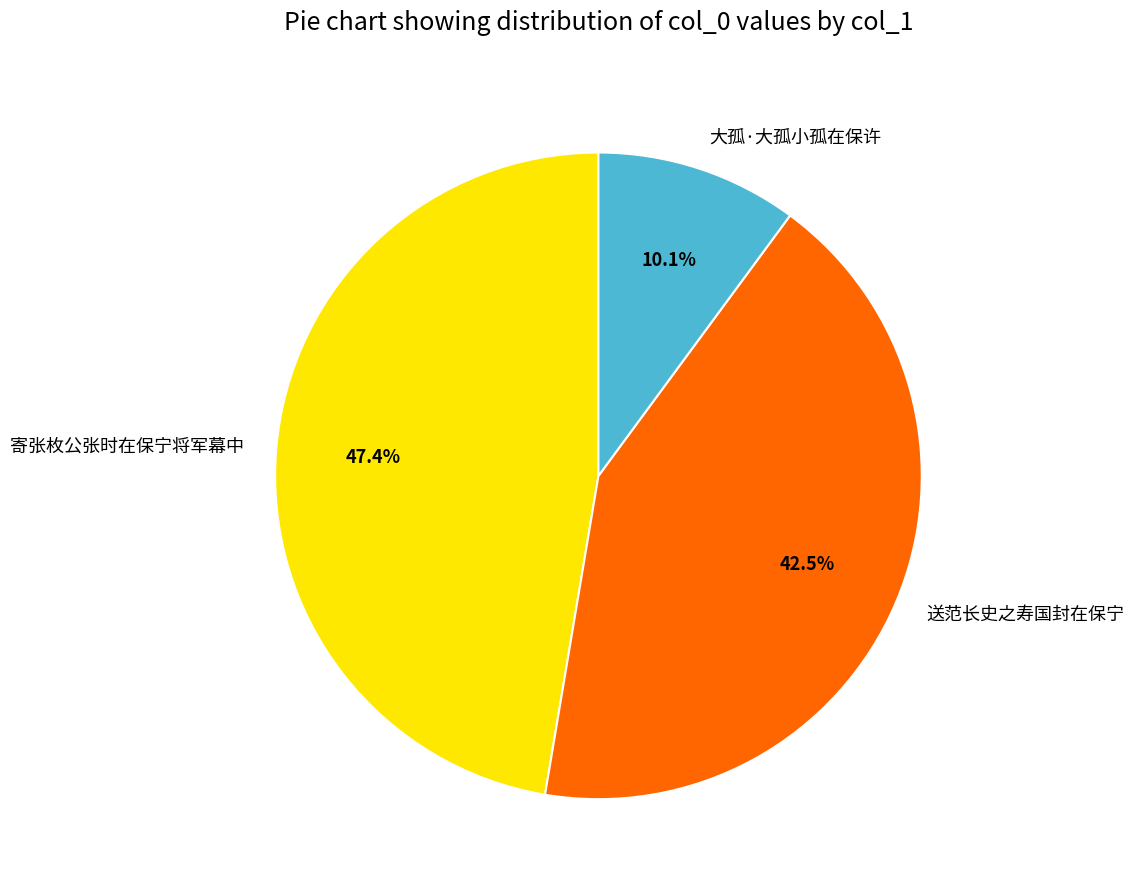

What percentage do 寄张枚公张时在保宁将军幕中 and 大孤·大孤小孤在保许 together represent?

57.5%